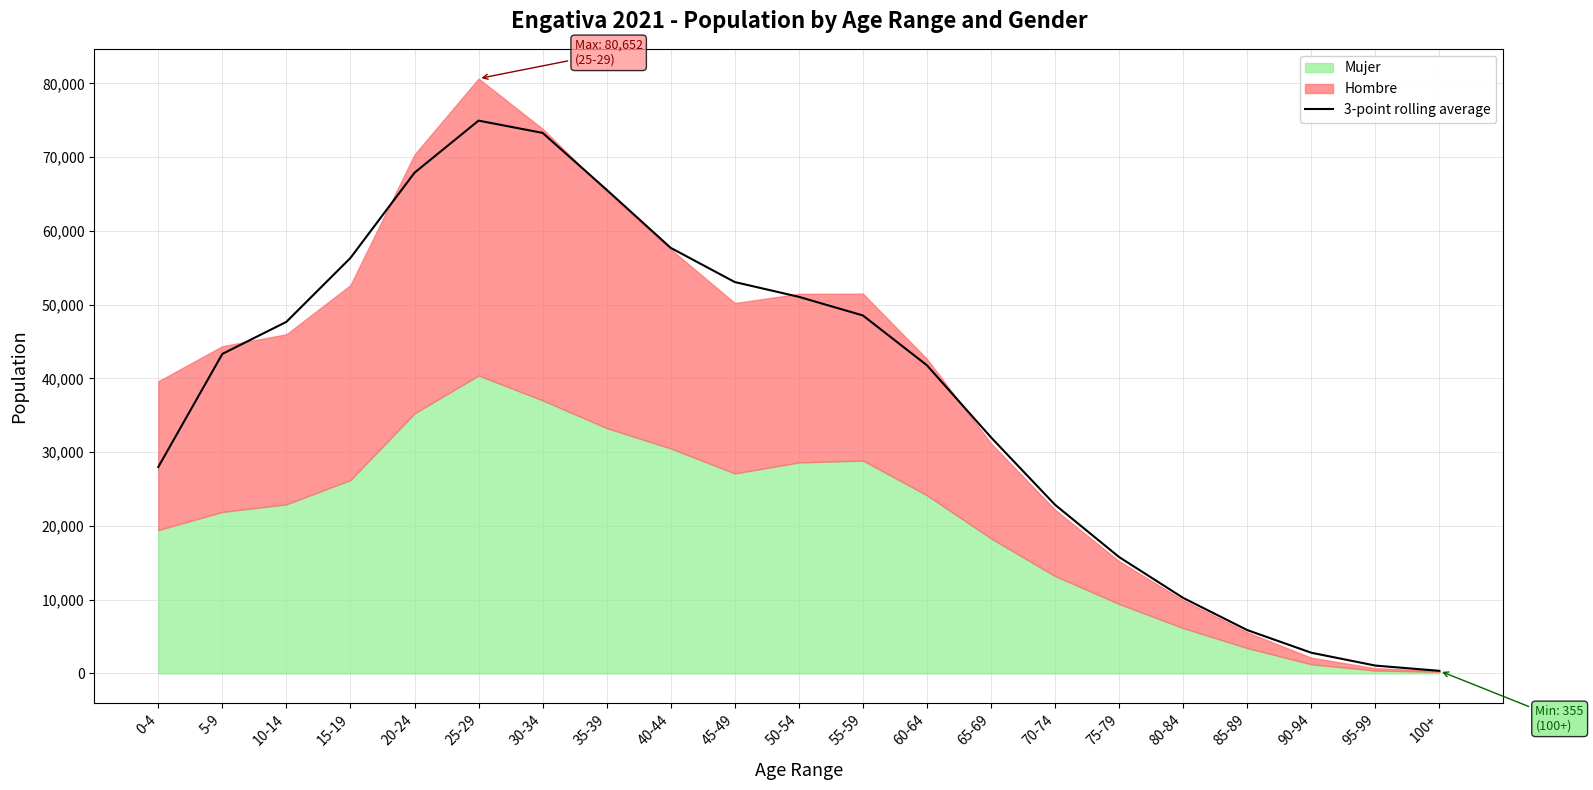

Reading left to right, list all the values displayed in this chart.

27994.3	43323.3	47671.7	56334.0	67889.0	74951.3	73287.7	65573.3	57700.3	53066.0	51062.3	48538.0	41779.0	32009.3	22867.7	15780.0	10244.7	5883.0	2811.3	1068.7	356.0